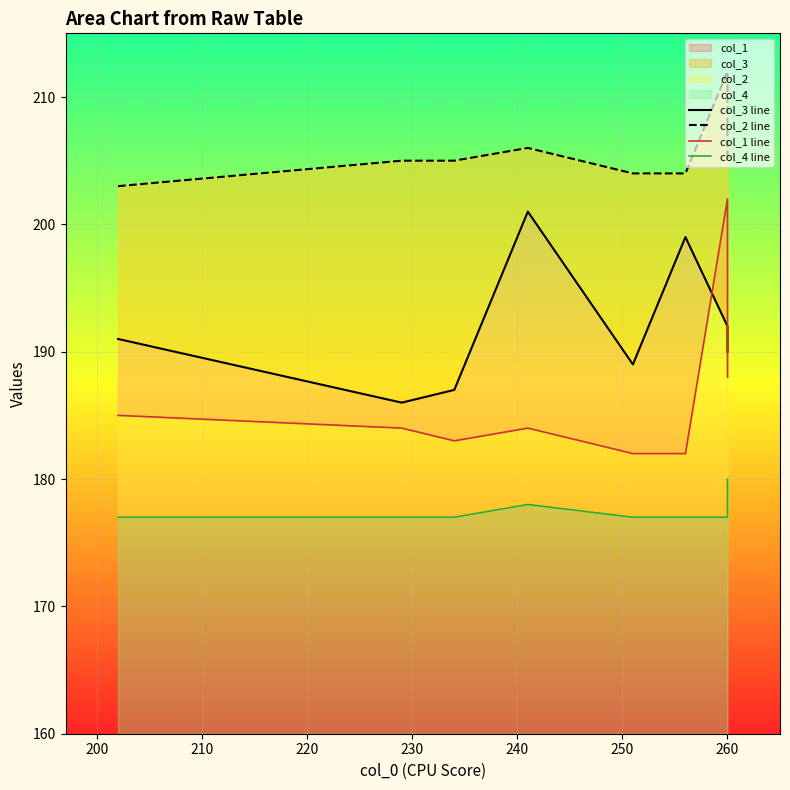

What is the difference between the maximum and minimum values in the col_4 line series?

3